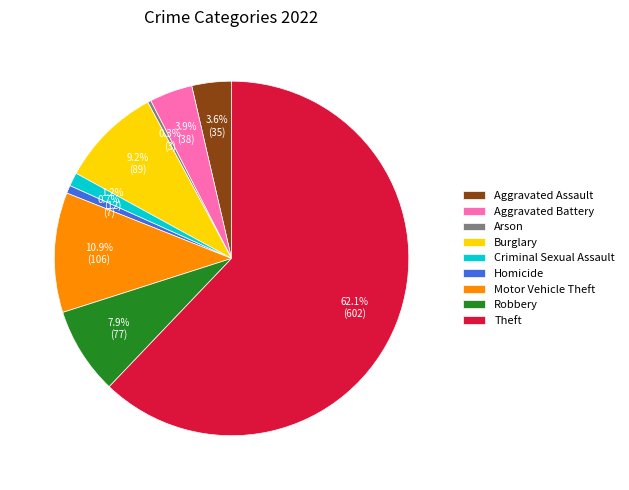

What percentage is NOT represented by Aggravated Battery?

96.1%